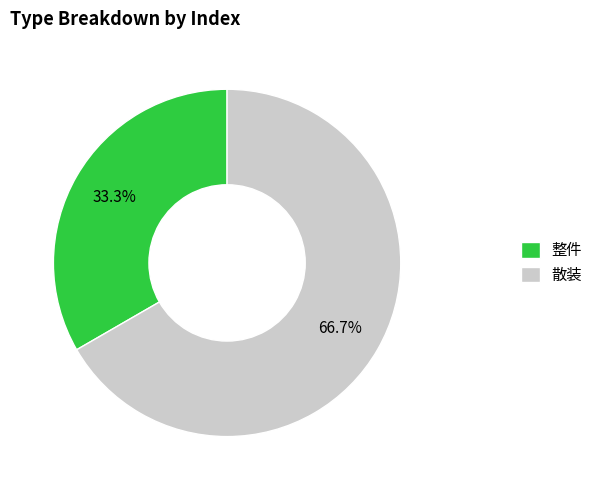

Which has a higher value, 整件 or 散装?

散装